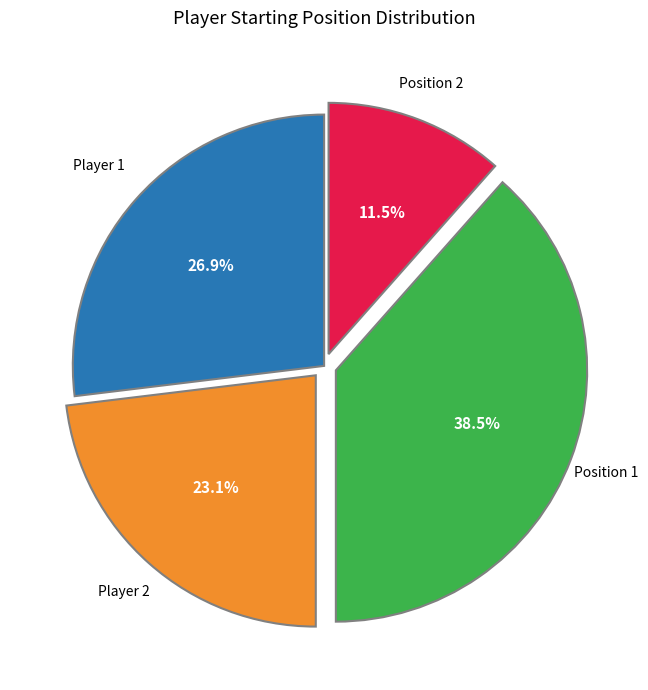

Is there any slice that represents more than half of the pie?

No